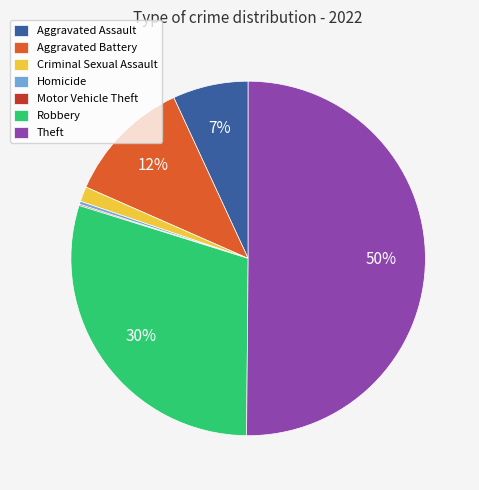

Approximately how many times larger is the value at Criminal Sexual Assault compared to Homicide?

4.8